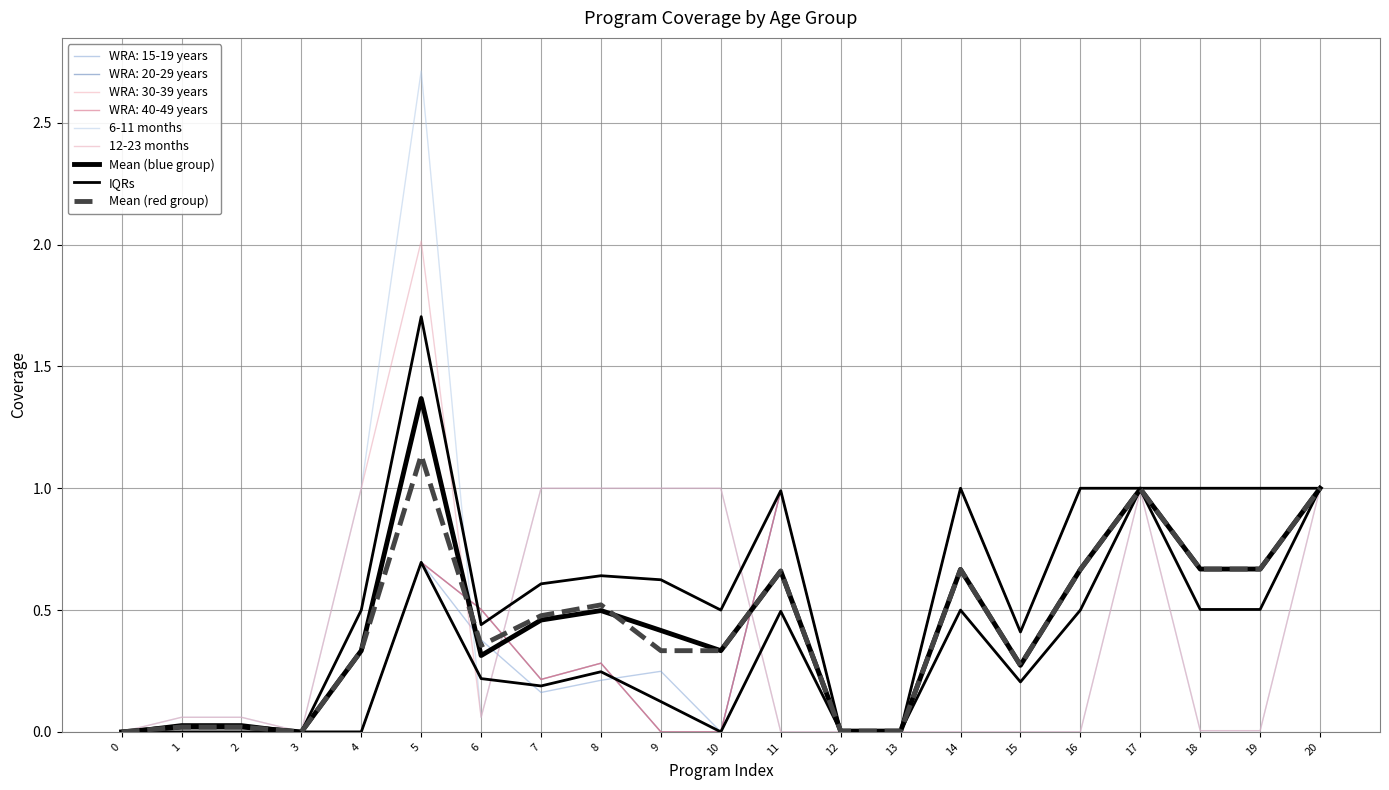

Which series changed the most between 2 and 16?

Mean (blue group)